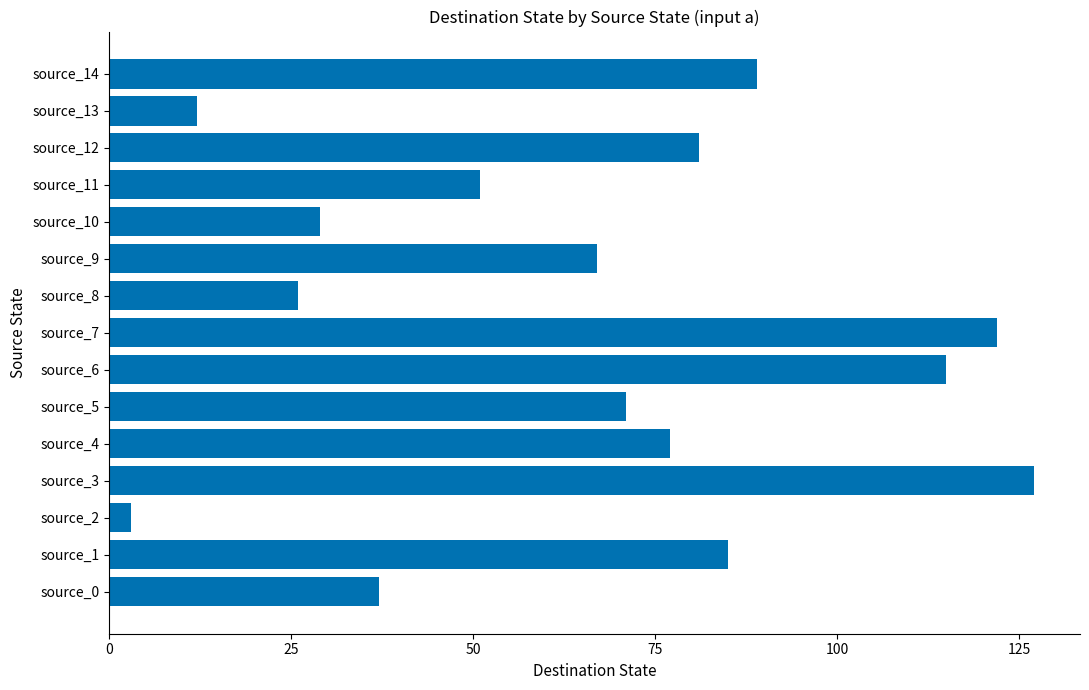

Reading bottom to top, what are all the values shown in this chart?

source_0=37	source_1=85	source_2=3	source_3=127	source_4=77	source_5=71	source_6=115	source_7=122	source_8=26	source_9=67	source_10=29	source_11=51	source_12=81	source_13=12	source_14=89